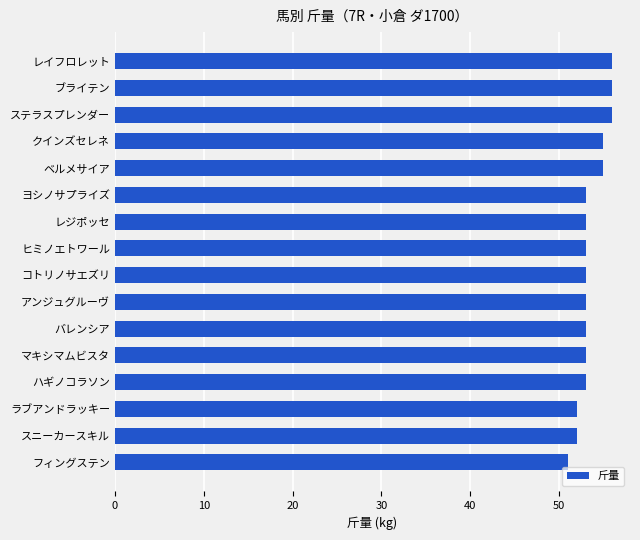

The value at クインズセレネ is 90. True or false?

False